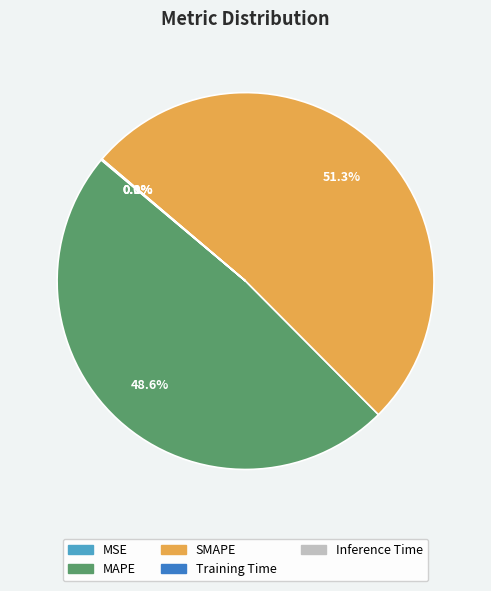

How much of the chart is everything except MAPE?

51.4%